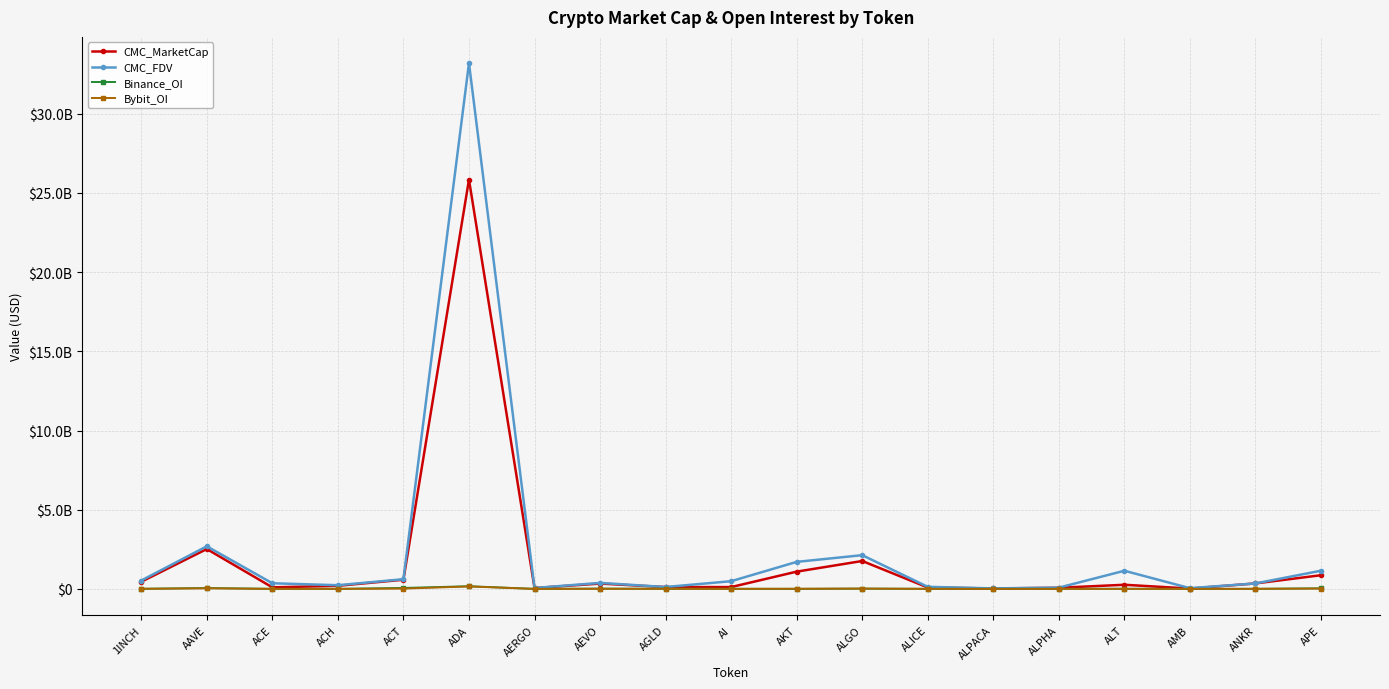

What are all the series names shown in the legend?

CMC_MarketCap, CMC_FDV, Binance_OI, Bybit_OI